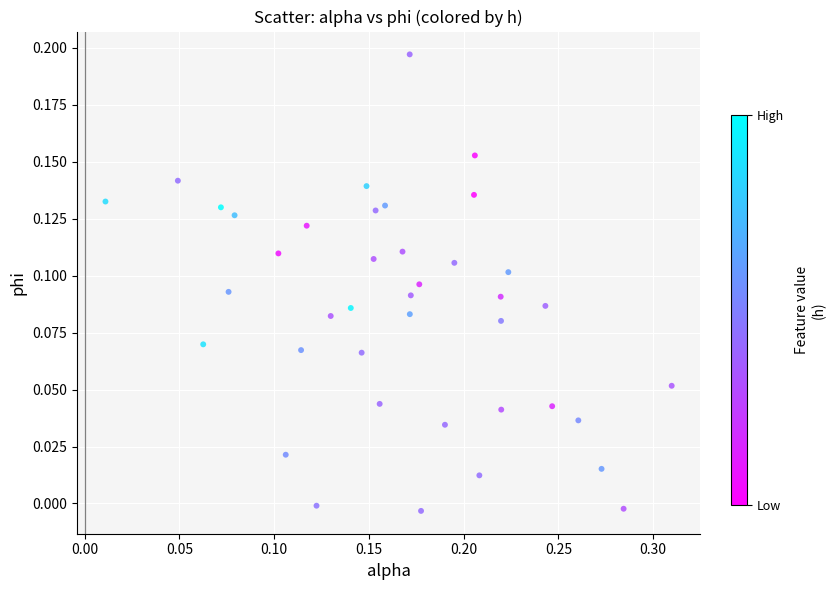

What is the range of X values (max minus min)?

0.3